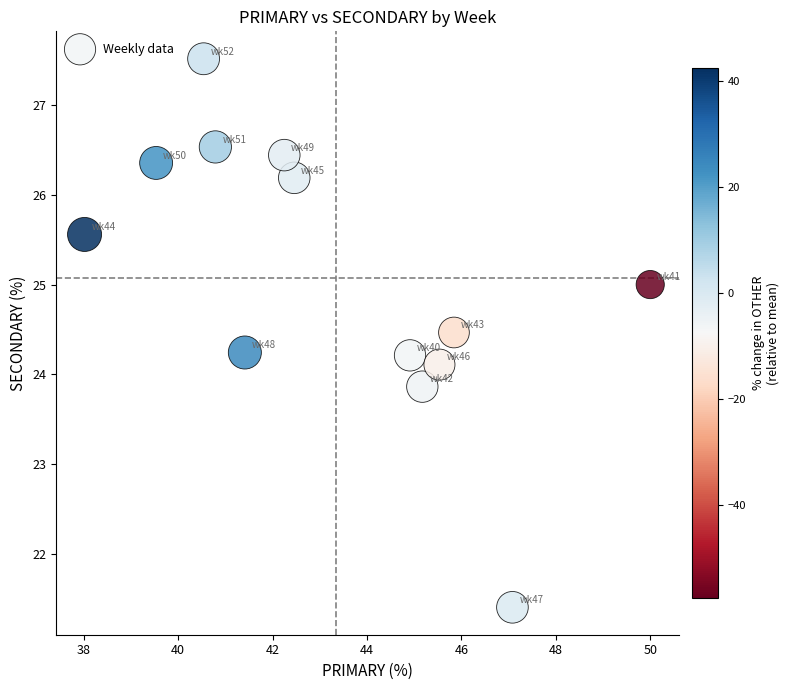

What is the range of X values (max minus min)?

12.0